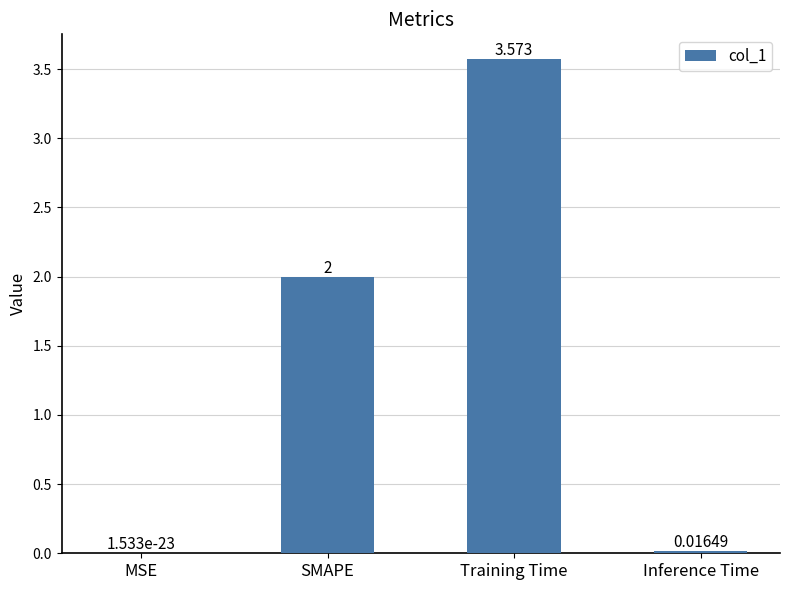

Where is the data nearest to the value 1?

Inference Time